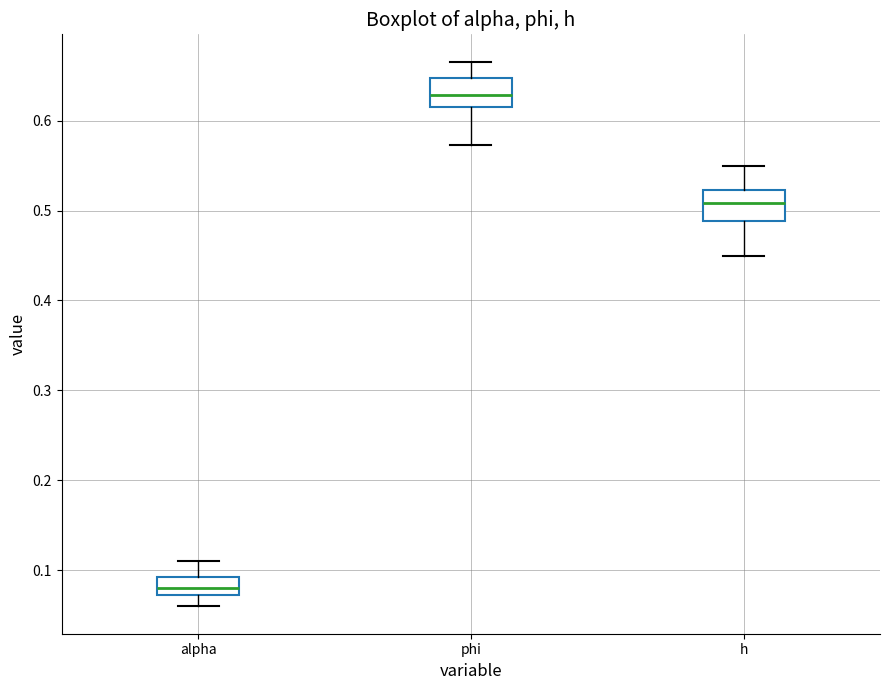

Which box's median line is the highest?

phi